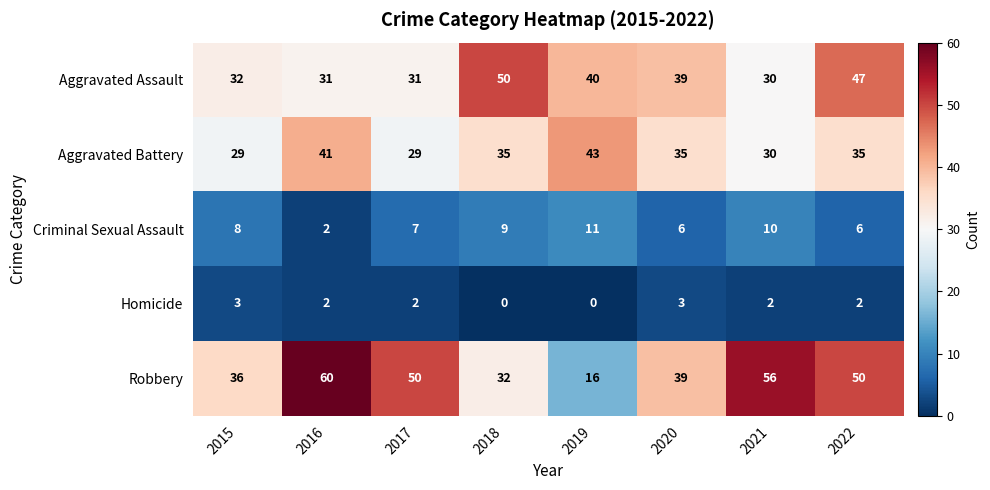

What is the highest value of the Homicide series?

3